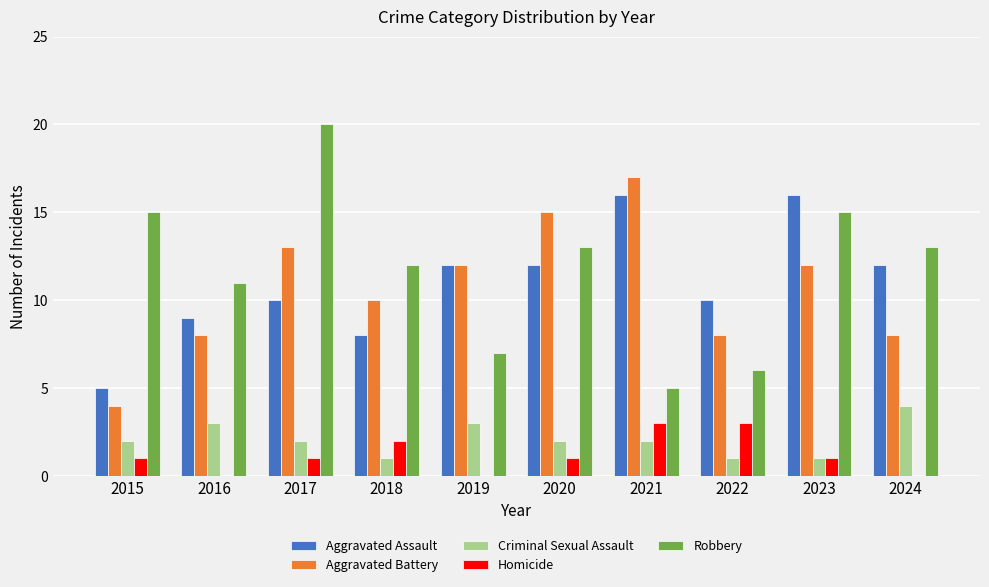

Which category has the highest value in the Aggravated Battery series?

2021